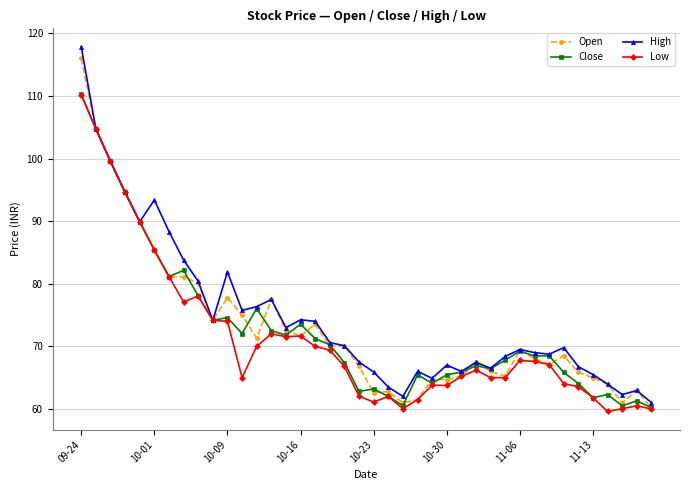

What is the value of the Low point at the 1st from the left?

110.2